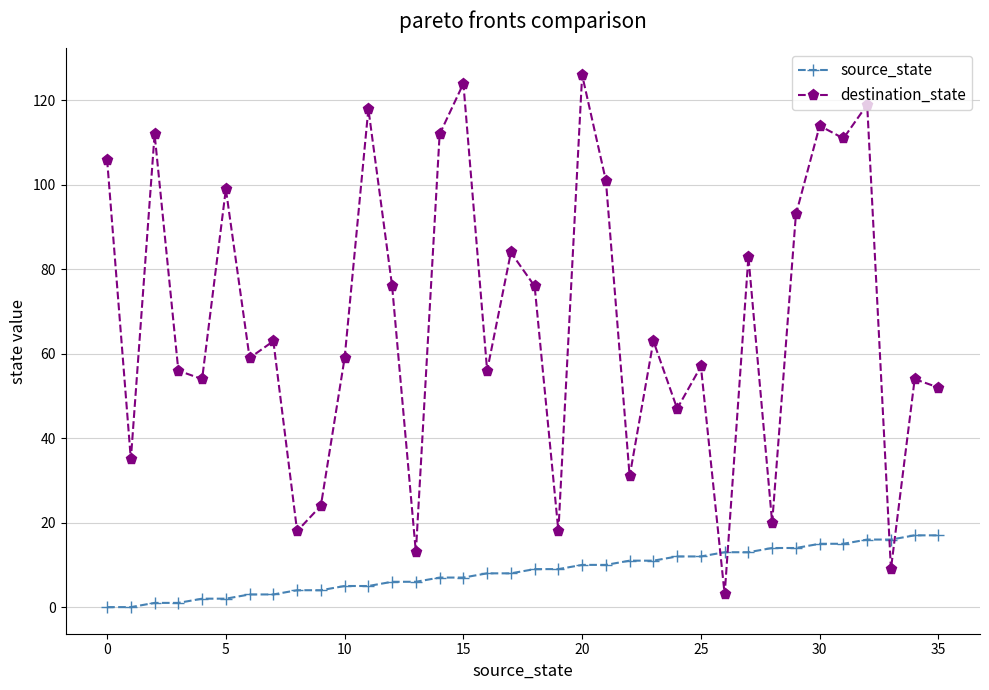

What is the difference between the maximum and minimum values in the source_state series?

17